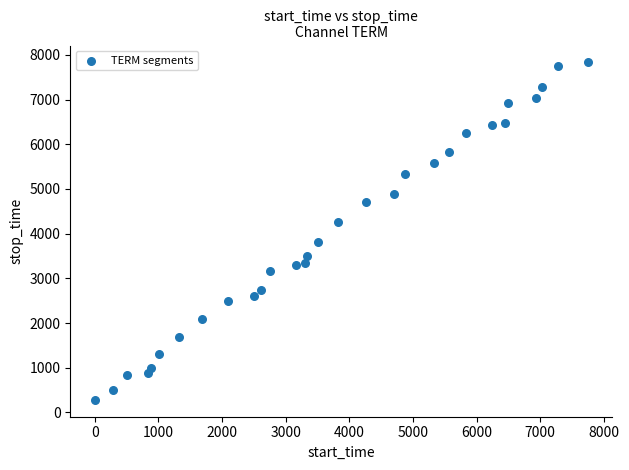

What is the range of Y values (max minus min)?

7552